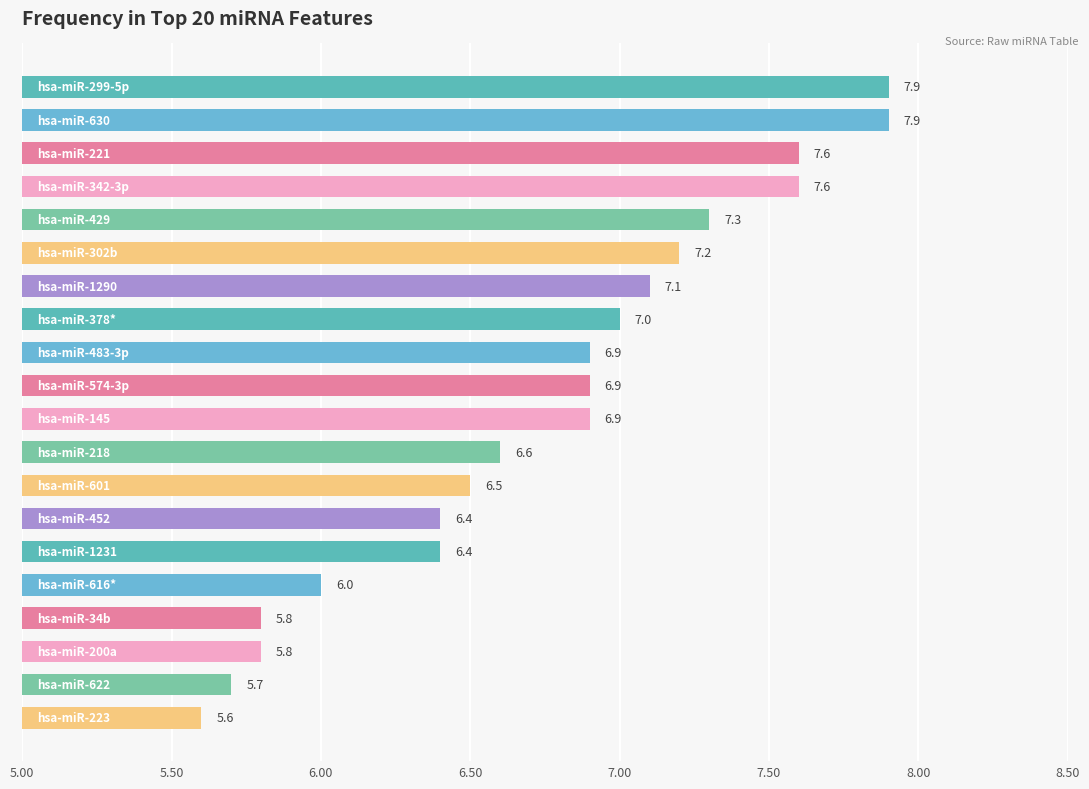

What is the smallest value displayed?

5.6